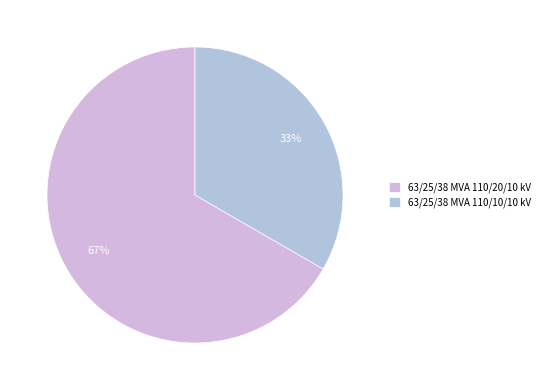

The 63/25/38 MVA 110/20/10 kV slice represents 67% of the pie. True or false?

True